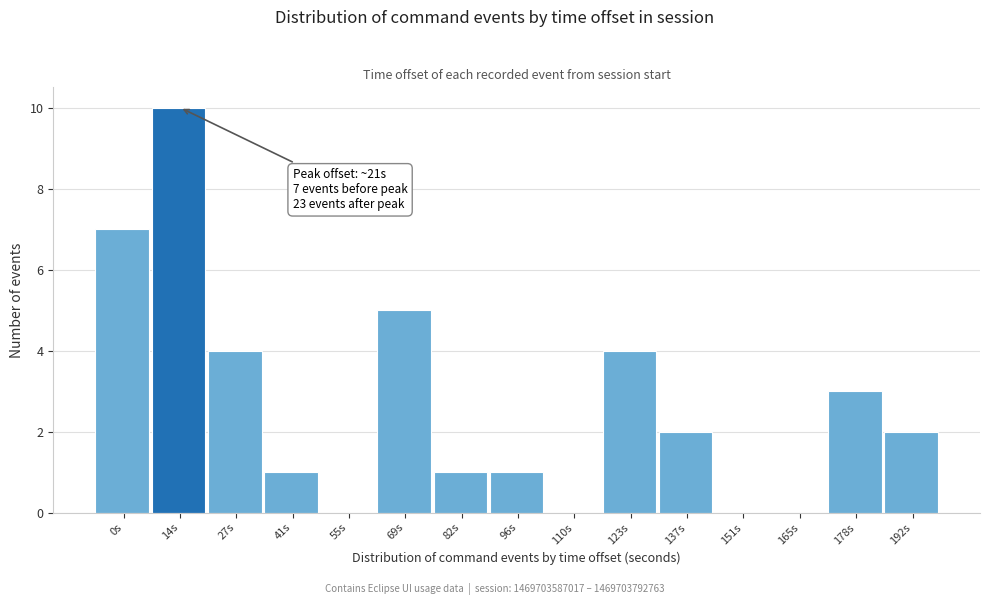

Reading left to right, extract all data points from this chart.

0s=7	14s=10	27s=4	41s=1	55s=0	69s=5	82s=1	96s=1	110s=0	123s=4	137s=2	151s=0	165s=0	178s=3	192s=2